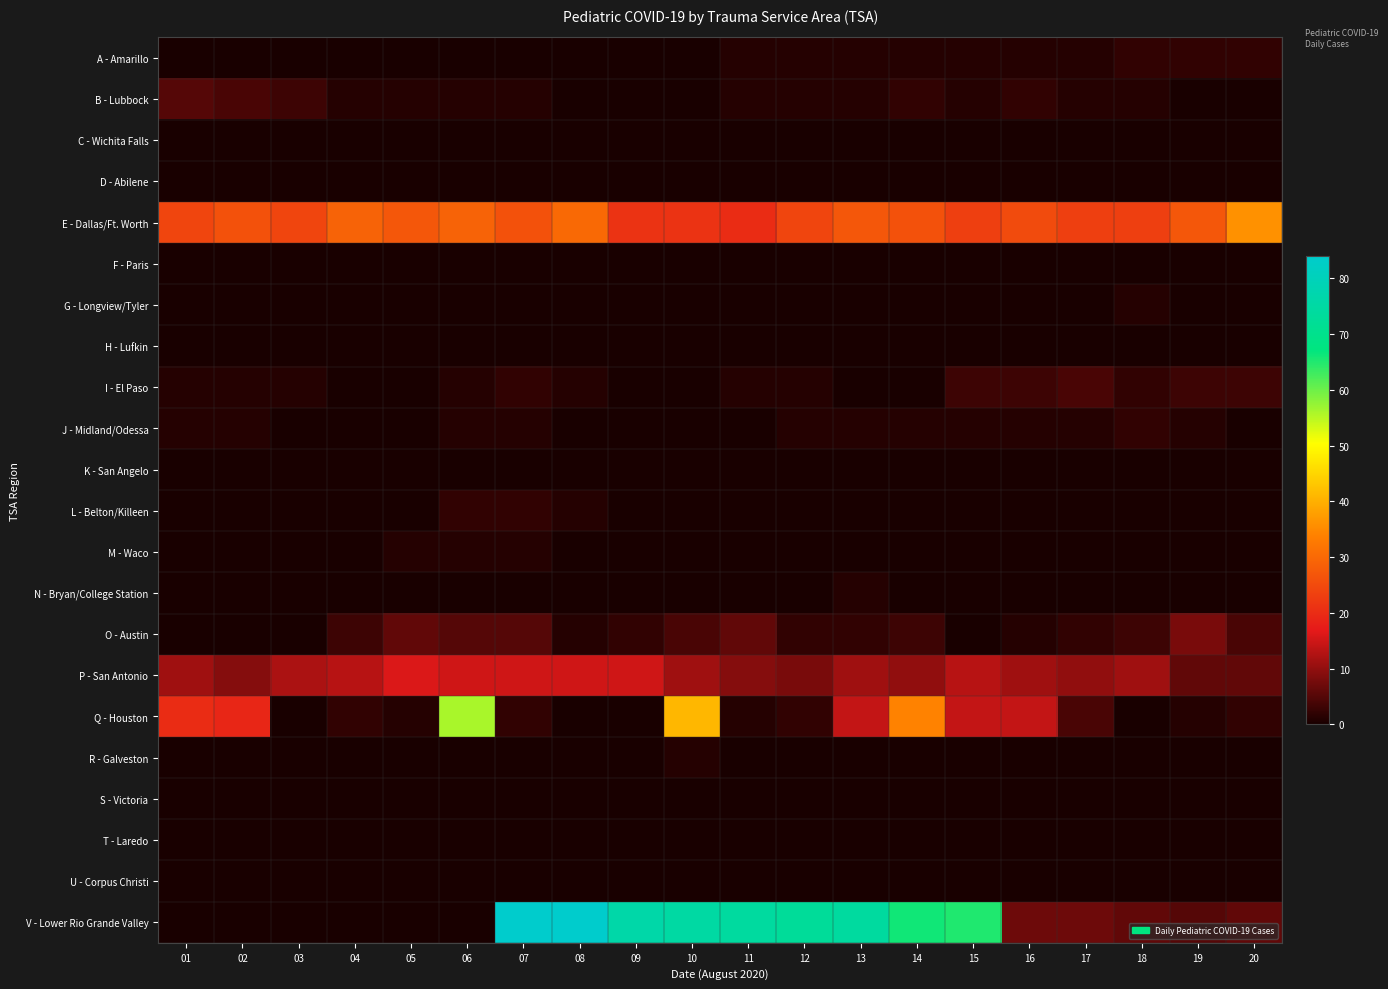

Count the number of categories in the chart.

20